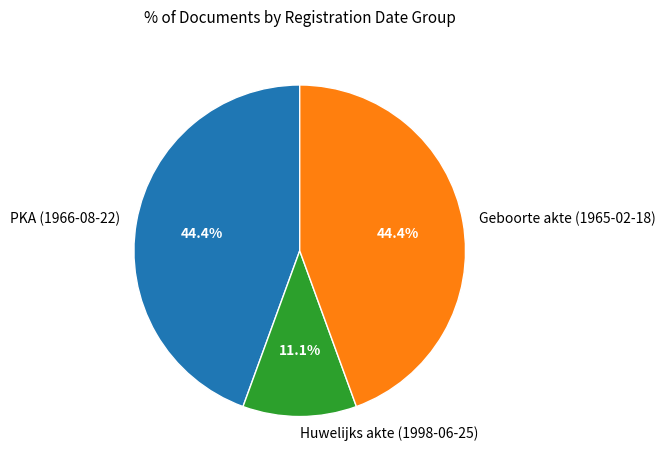

The Huwelijks akte (1998-06-25) slice represents 21% of the pie. True or false?

False